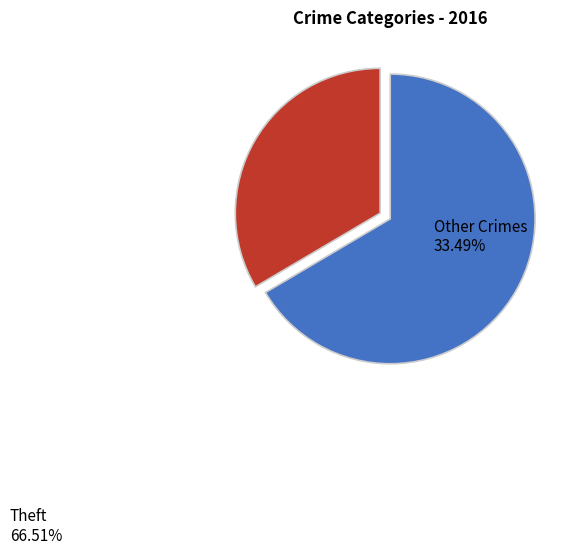

Is there any slice that represents more than half of the pie?

Yes